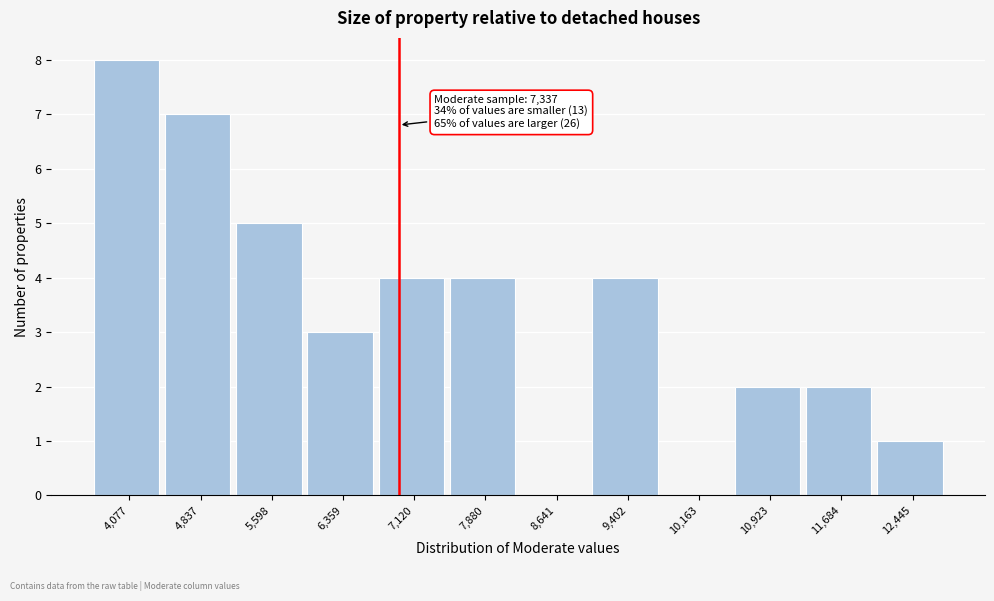

Reading left to right, list all the values displayed in this chart.

4,077=8	4,837=7	5,598=5	6,359=3	7,120=4	7,880=4	8,641=0	9,402=4	10,163=0	10,923=2	11,684=2	12,445=1